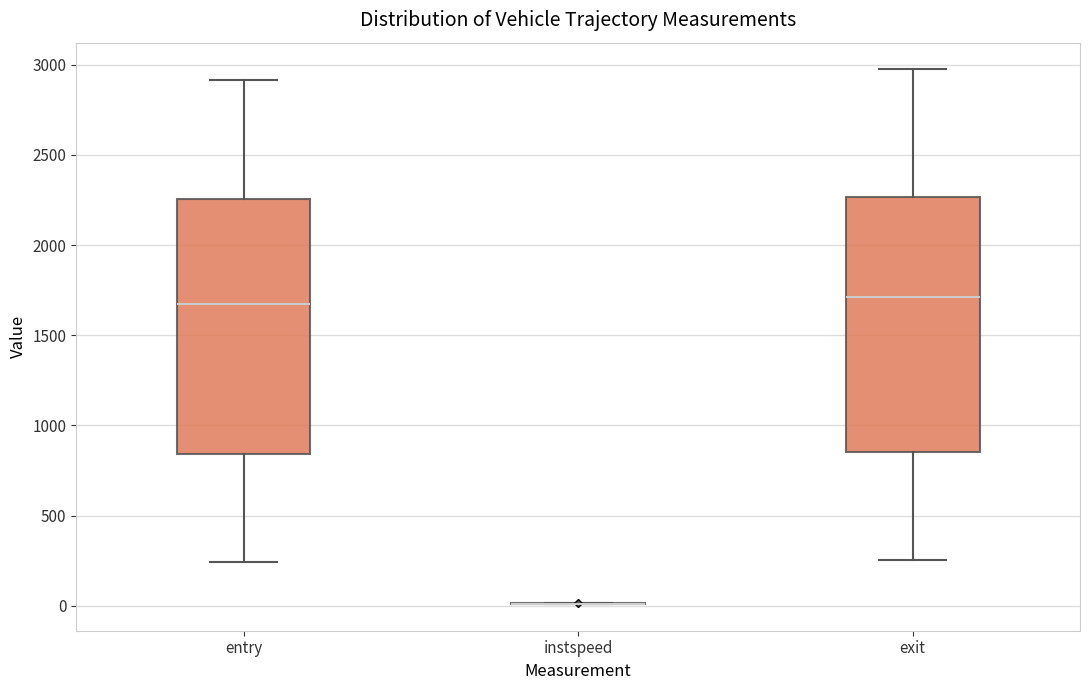

Reading left to right, transcribe this box plot: for each box, give where its median line is, the range the box spans, and where its two whiskers end, as read against the y-axis. The values are not printed on the chart, so give them approximately, as read against the axis.

entry: median 1650, box 850 to 2250, whiskers 250 to 2900
instspeed: box collapsed to a line at 0, whiskers 0 to 0
exit: median 1700, box 850 to 2250, whiskers 250 to 2950